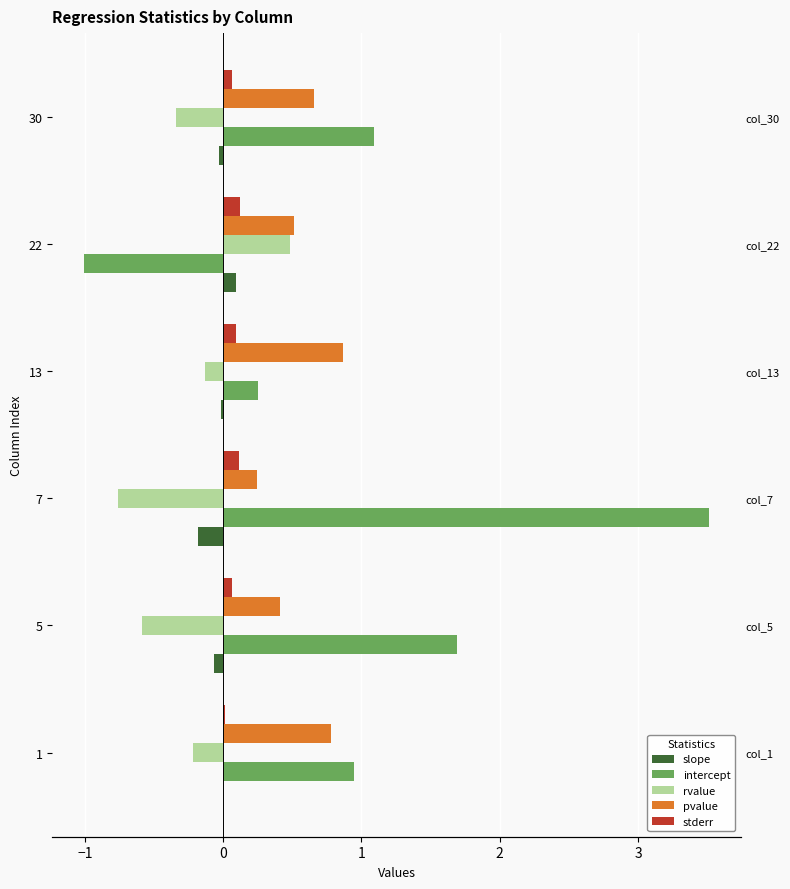

Reading left to right, list all the values displayed in this chart.

slope: -0.0	-0.1	-0.2	-0.0	0.1	-0.0
intercept: 0.9	1.7	3.5	0.3	-1.0	1.1
rvalue: -0.2	-0.6	-0.8	-0.1	0.5	-0.3
pvalue: 0.8	0.4	0.2	0.9	0.5	0.7
stderr: 0.0	0.1	0.1	0.1	0.1	0.1